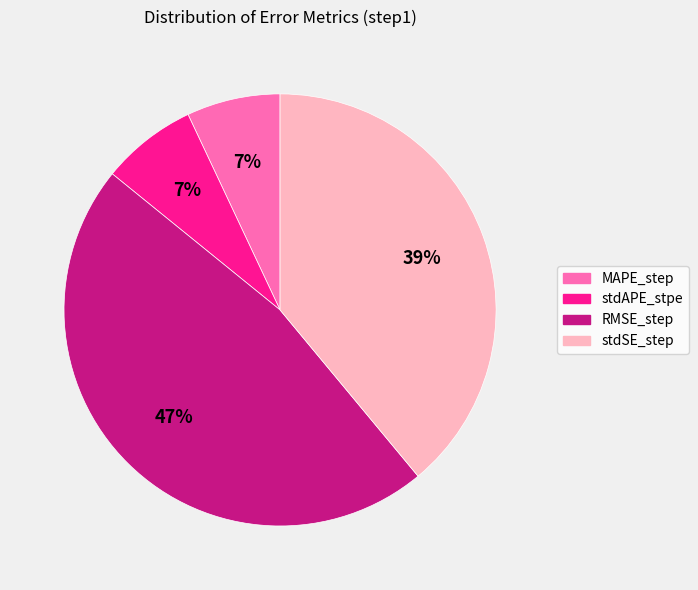

To the nearest percent, what portion does stdAPE_stpe represent?

7%